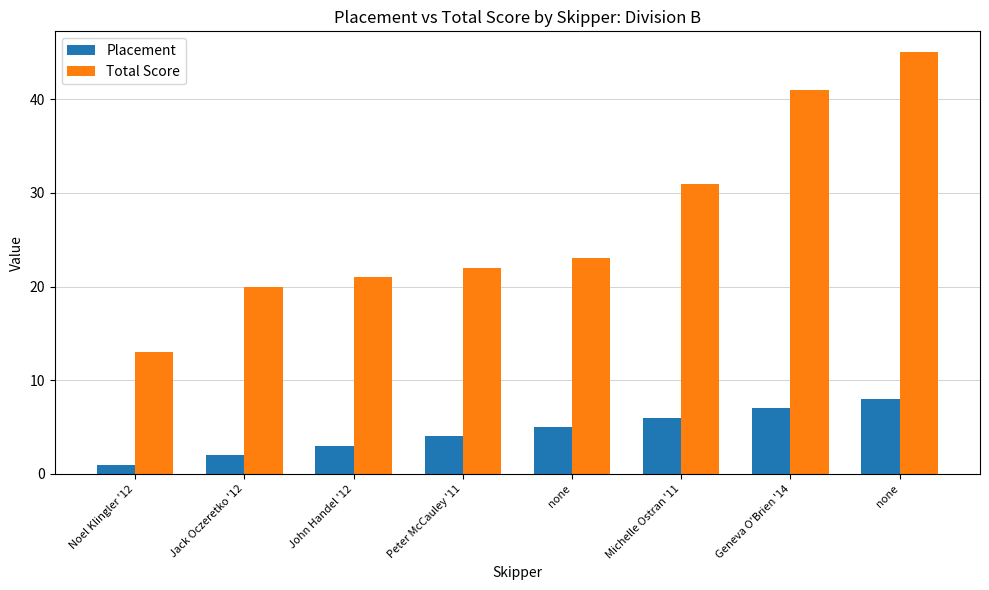

What are all the series names shown in the legend?

Placement, Total Score